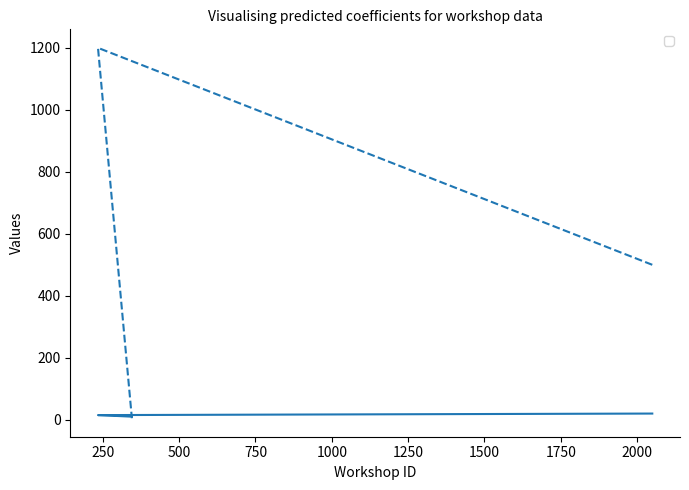

What is the average value of the _2 series?

568